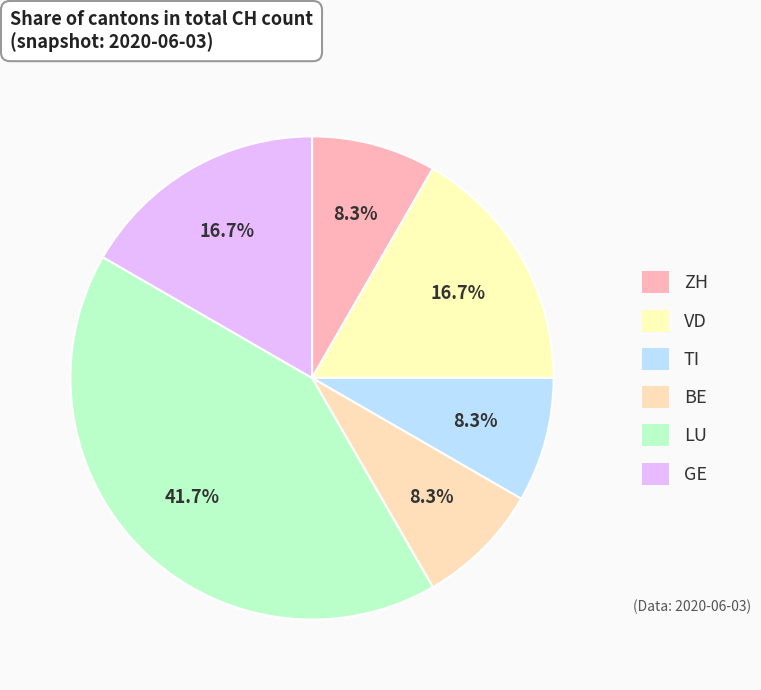

Does GE account for over 50% of the chart?

No